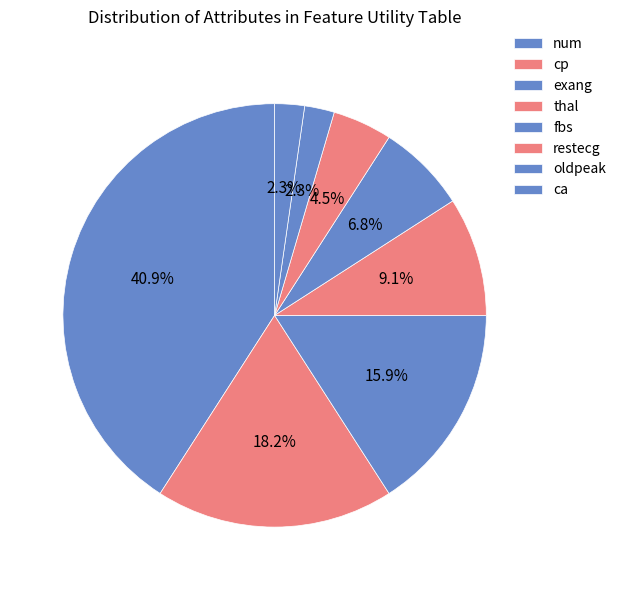

What percentage is the thal slice, to the nearest percent?

9%